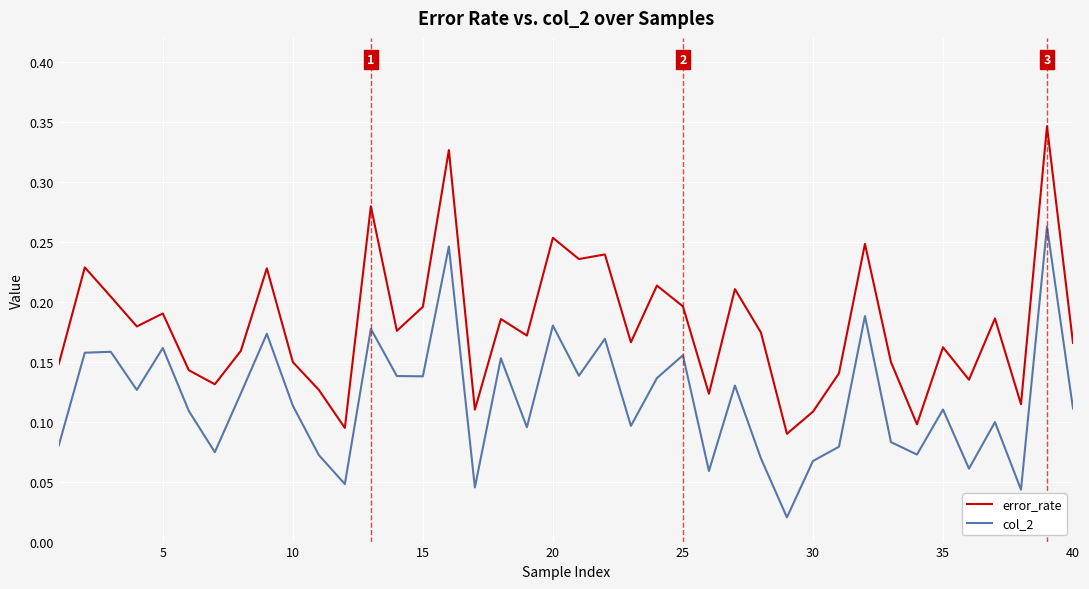

Which series has the widest spread of values?

error_rate